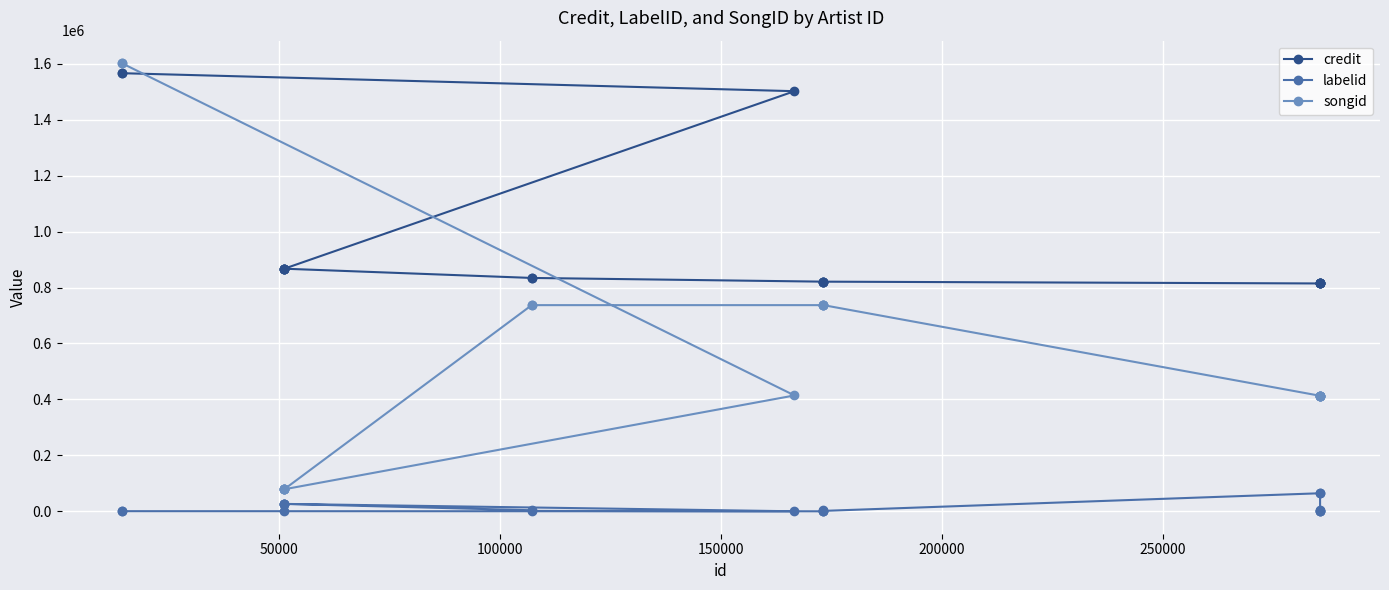

Reading right to left, list all the values displayed in this chart.

credit: 1566202	1566202	1501839	867251	867251	867251	867251	867251	834241	834241	820949	820949	820949	820949	814527	814527	814527	814527	814527	814527
labelid: 480	480	70	26521	26521	250	26521	26521	3777	1506	-1	3008	1506	1506	64540	64540	3777	1506	1506	1506
songid: 1602325	1602325	414186	78799	78799	78799	78799	78799	737034	737034	737040	737040	737040	737040	413018	413018	413018	413018	413018	413018